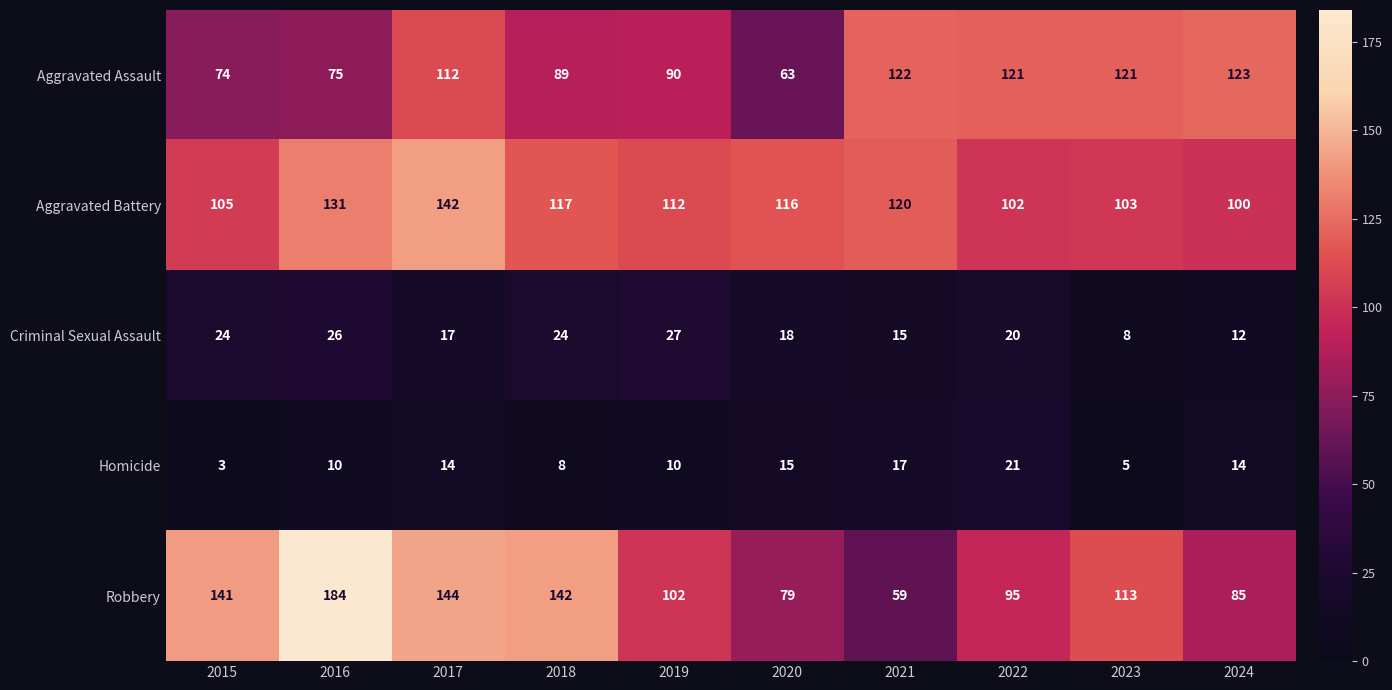

At how many categories does at least one series exceed 157?

1